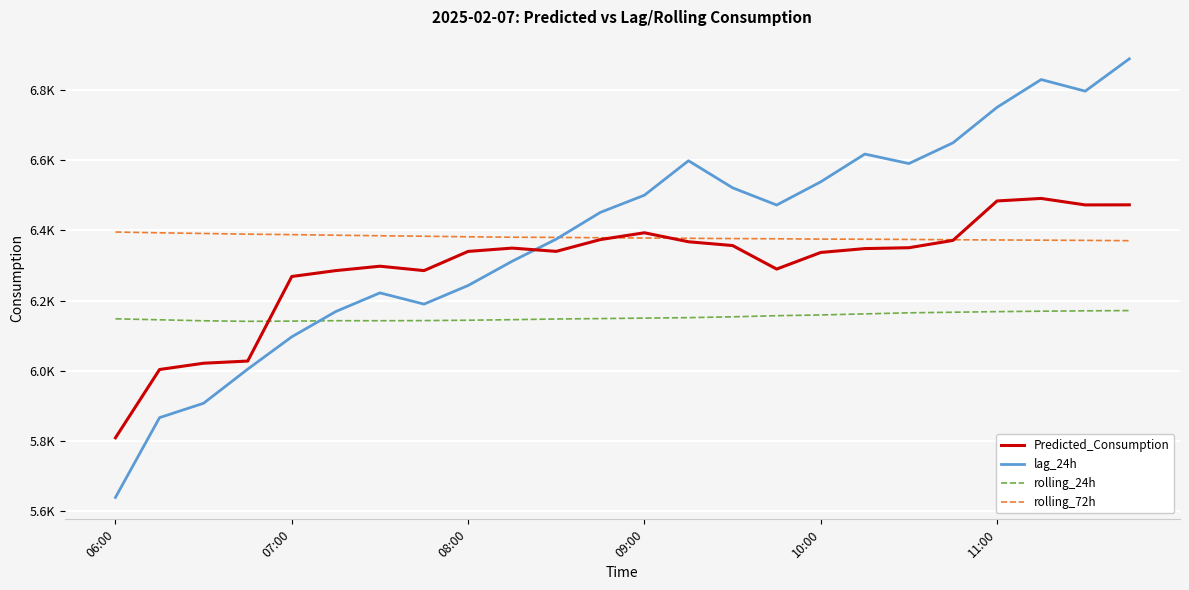

What is the difference between the maximum and minimum values in the rolling_72h series?

24.6